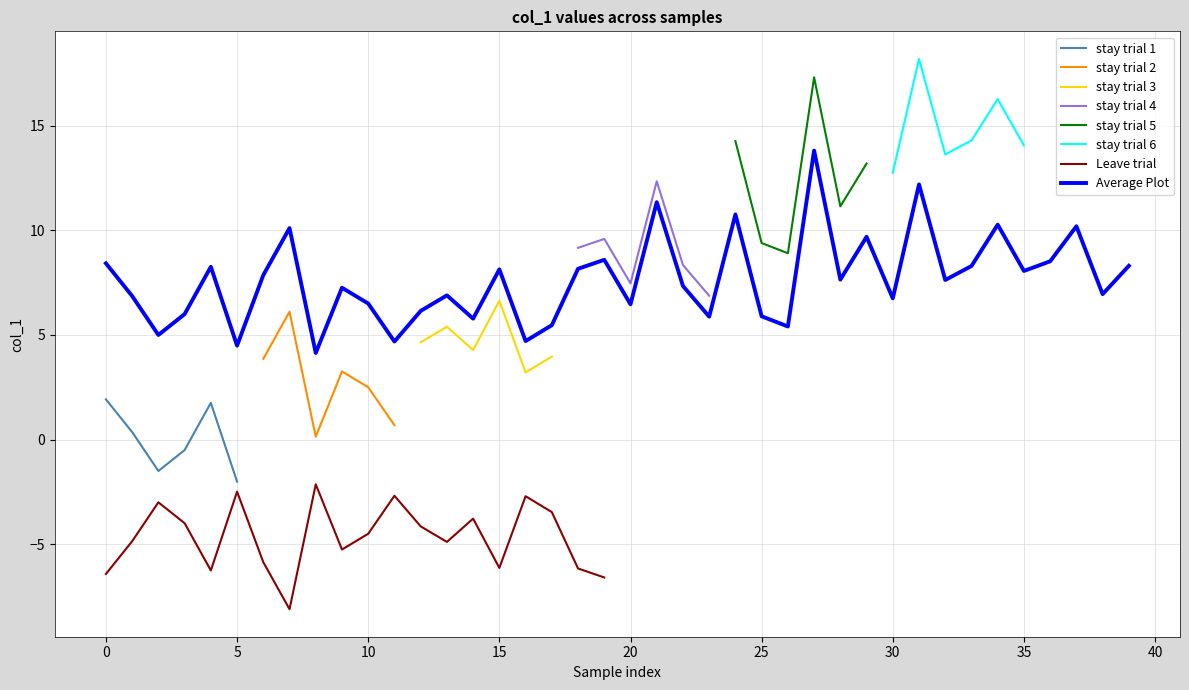

The Average Plot series shows 14.3 at 15. True or false?

False